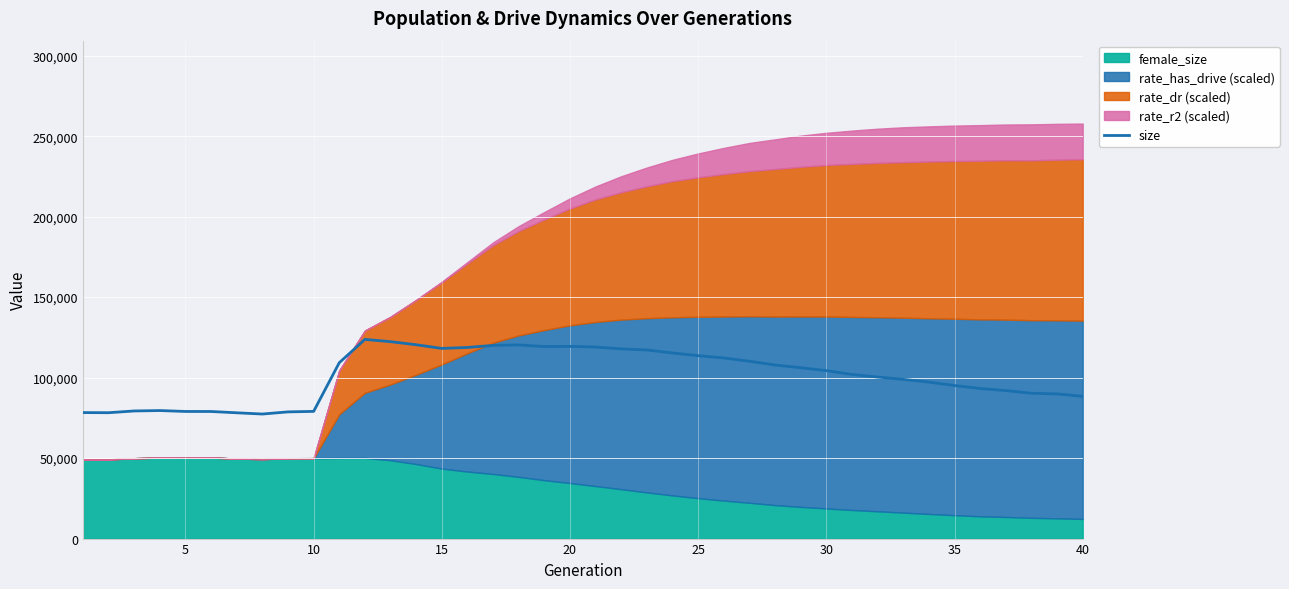

What is the minimum value for size?

77374